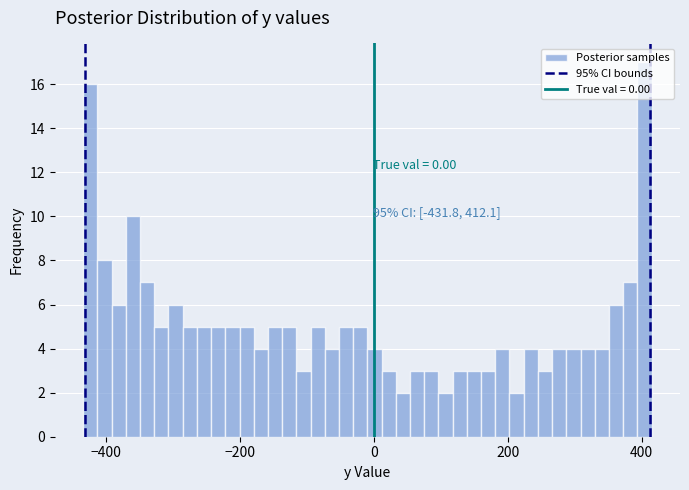

Read against the x-axis, roughly where is the centre of the tallest bar?

400